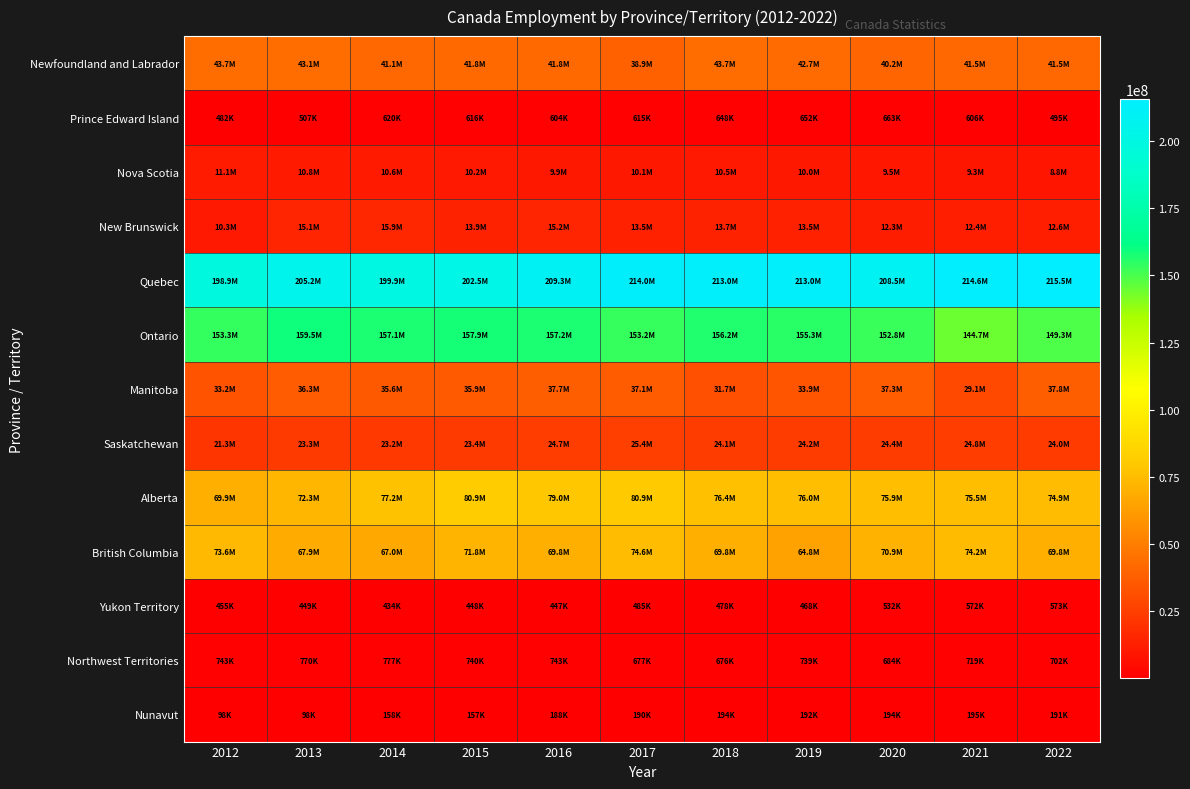

Reading left to right, what are all the values shown in this chart?

Newfoundland and Labrador: 2012=43702506	2013=43077139	2014=41053968	2015=41753204	2016=41848299	2017=38904530	2018=43657484	2019=42694298	2020=40211797	2021=41530949	2022=41539027
Prince Edward Island: 2012=482132	2013=507185	2014=619536	2015=615932	2016=603547	2017=615163	2018=648300	2019=652368	2020=662542	2021=606424	2022=494678
Nova Scotia: 2012=11106058	2013=10769755	2014=10640910	2015=10220036	2016=9874593	2017=10075687	2018=10505227	2019=9994333	2020=9544474	2021=9275361	2022=8773655
New Brunswick: 2012=10292539	2013=15077742	2014=15944861	2015=13939741	2016=15224780	2017=13469474	2018=13681851	2019=13484781	2020=12285975	2021=12372233	2022=12550549
Quebec: 2012=198918228	2013=205237192	2014=199880277	2015=202473624	2016=209314327	2017=214013955	2018=212977298	2019=212957997	2020=208494971	2021=214580515	2022=215524266
Ontario: 2012=153347852	2013=159465646	2014=157112627	2015=157911621	2016=157161469	2017=153159687	2018=156242229	2019=155306112	2020=152800993	2021=144725051	2022=149270829
Manitoba: 2012=33203585	2013=36346695	2014=35577154	2015=35946801	2016=37714253	2017=37076089	2018=31714813	2019=33938395	2020=37253694	2021=29099609	2022=37846980
Saskatchewan: 2012=21272278	2013=23293629	2014=23195775	2015=23419687	2016=24731036	2017=25374371	2018=24135457	2019=24157927	2020=24370710	2021=24764178	2022=23958124
Alberta: 2012=69883099	2013=72263220	2014=77180229	2015=80930967	2016=78974230	2017=80855206	2018=76397478	2019=75977038	2020=75946217	2021=75541474	2022=74897860
British Columbia: 2012=73584442	2013=67851100	2014=67007862	2015=71770508	2016=69778954	2017=74586488	2018=69780598	2019=64782189	2020=70947057	2021=74228197	2022=69832448
Yukon Territory: 2012=455004	2013=448558	2014=433686	2015=447879	2016=446998	2017=484818	2018=477850	2019=467636	2020=532078	2021=571511	2022=573048
Northwest Territories: 2012=742747	2013=769787	2014=776919	2015=739643	2016=742525	2017=676884	2018=676280	2019=738760	2020=683973	2021=719290	2022=701741
Nunavut: 2012=98307	2013=98307	2014=157598	2015=157415	2016=187795	2017=189829	2018=194366	2019=192222	2020=194462	2021=194790	2022=190534